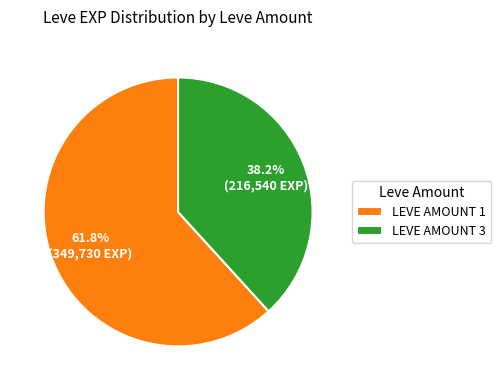

How many segments does this pie chart have?

2